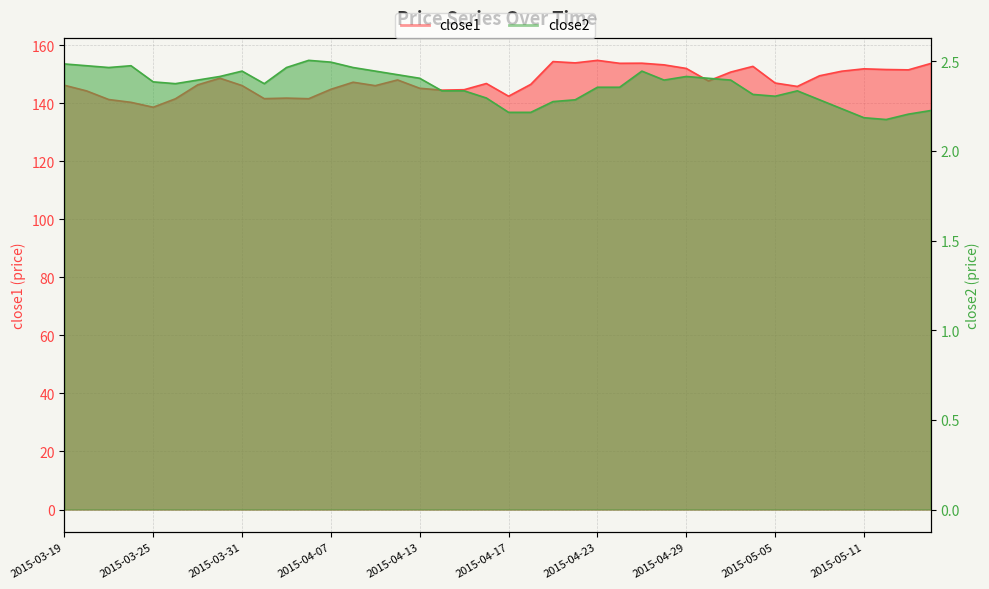

Read the close2 value at 2015-04-27.

2.4